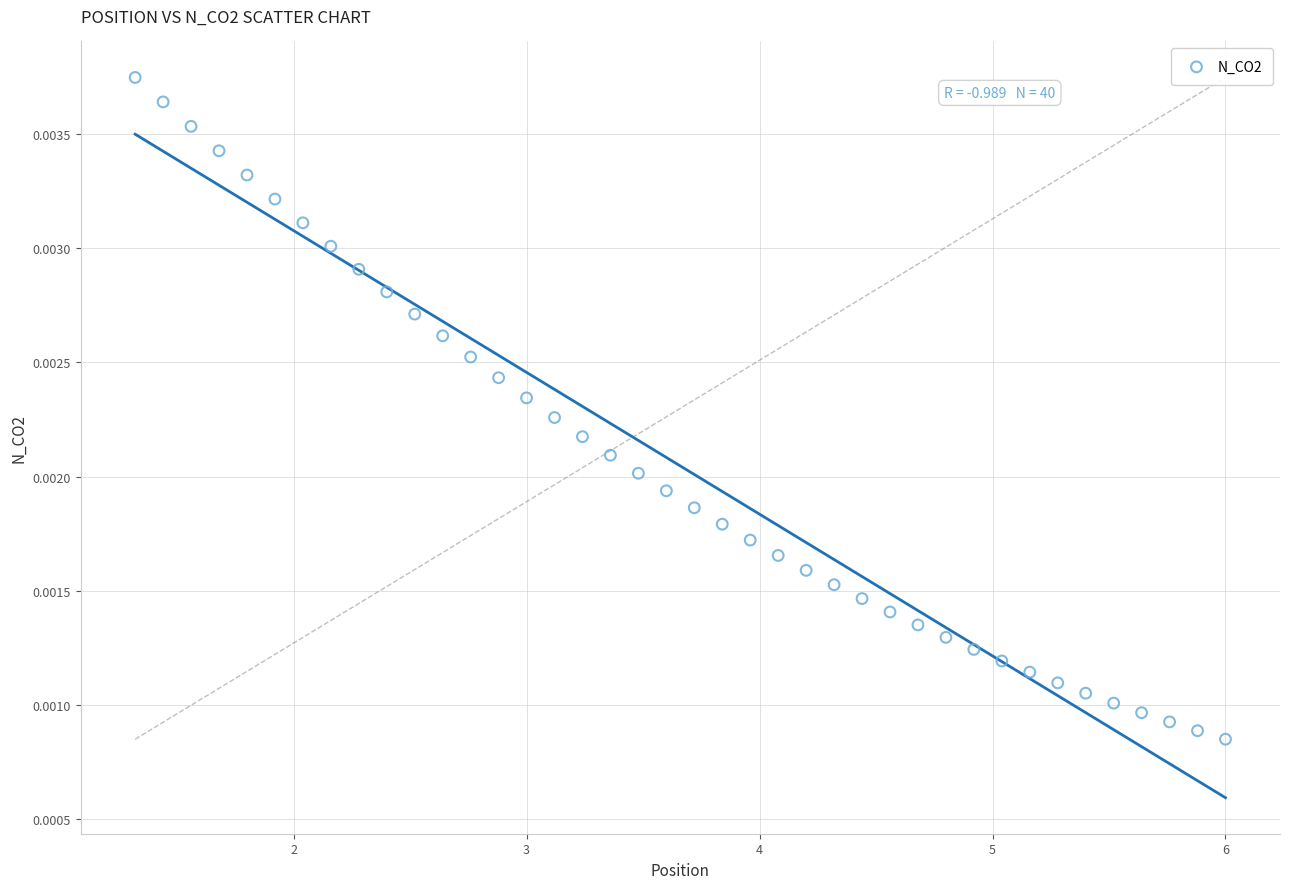

Count the number of points in this scatter plot.

40